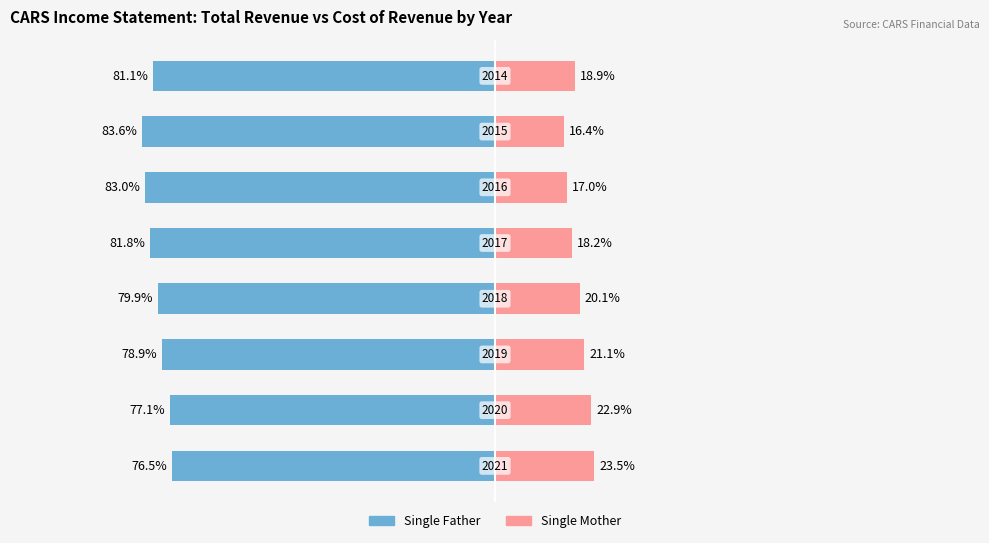

Reading left to right, what are all the values shown in this chart?

Single Father: 0=-76.5	1=-77.1	2=-78.9	3=-79.9	4=-81.8	5=-83.0	6=-83.6	7=-81.1
Single Mother: 0=23.5	1=22.9	2=21.1	3=20.1	4=18.2	5=17.0	6=16.4	7=18.9